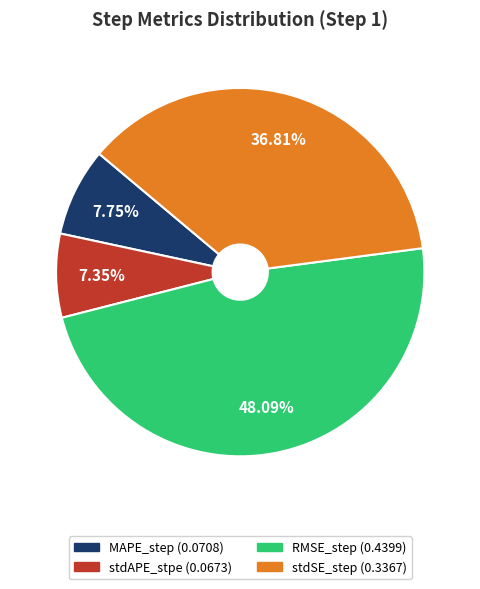

What percentage is the MAPE_step slice, to the nearest percent?

8%